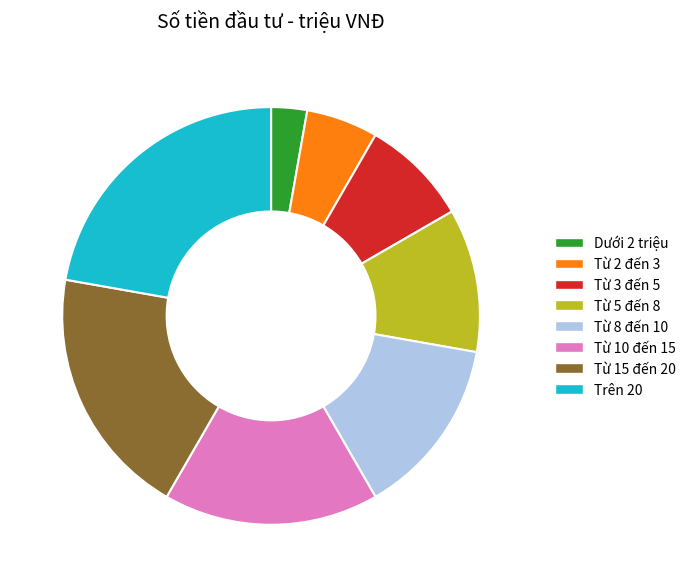

Does Trên 20 represent more than half of the total?

No